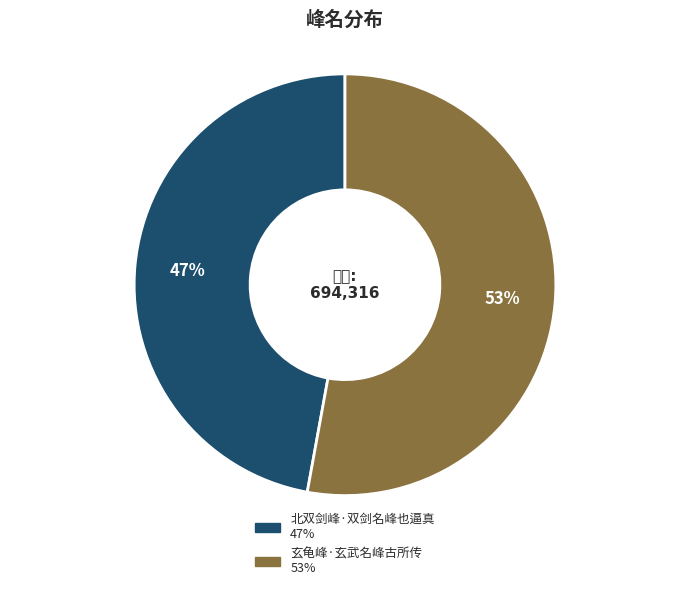

Between 玄龟峰·玄武名峰古所传 and 北双剑峰·双剑名峰也逼真, which is larger?

玄龟峰·玄武名峰古所传